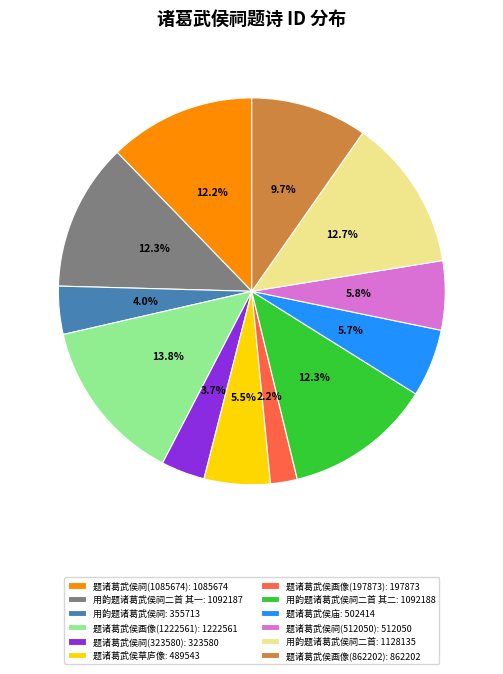

Combined, what portion of the pie is 用韵题诸葛武侯祠二首 其一: 1092187 and 题诸葛武侯草庐像: 489543?

17.8%